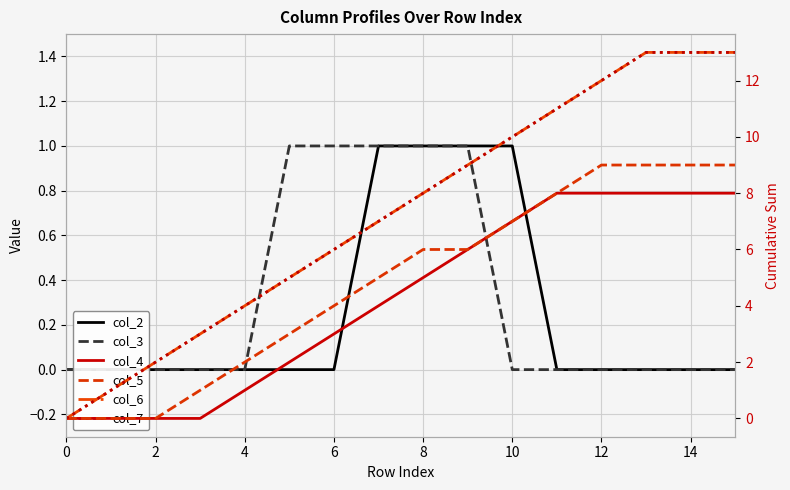

What are all the series names shown in the legend?

col_2, col_3, col_4, col_5, col_6, col_7